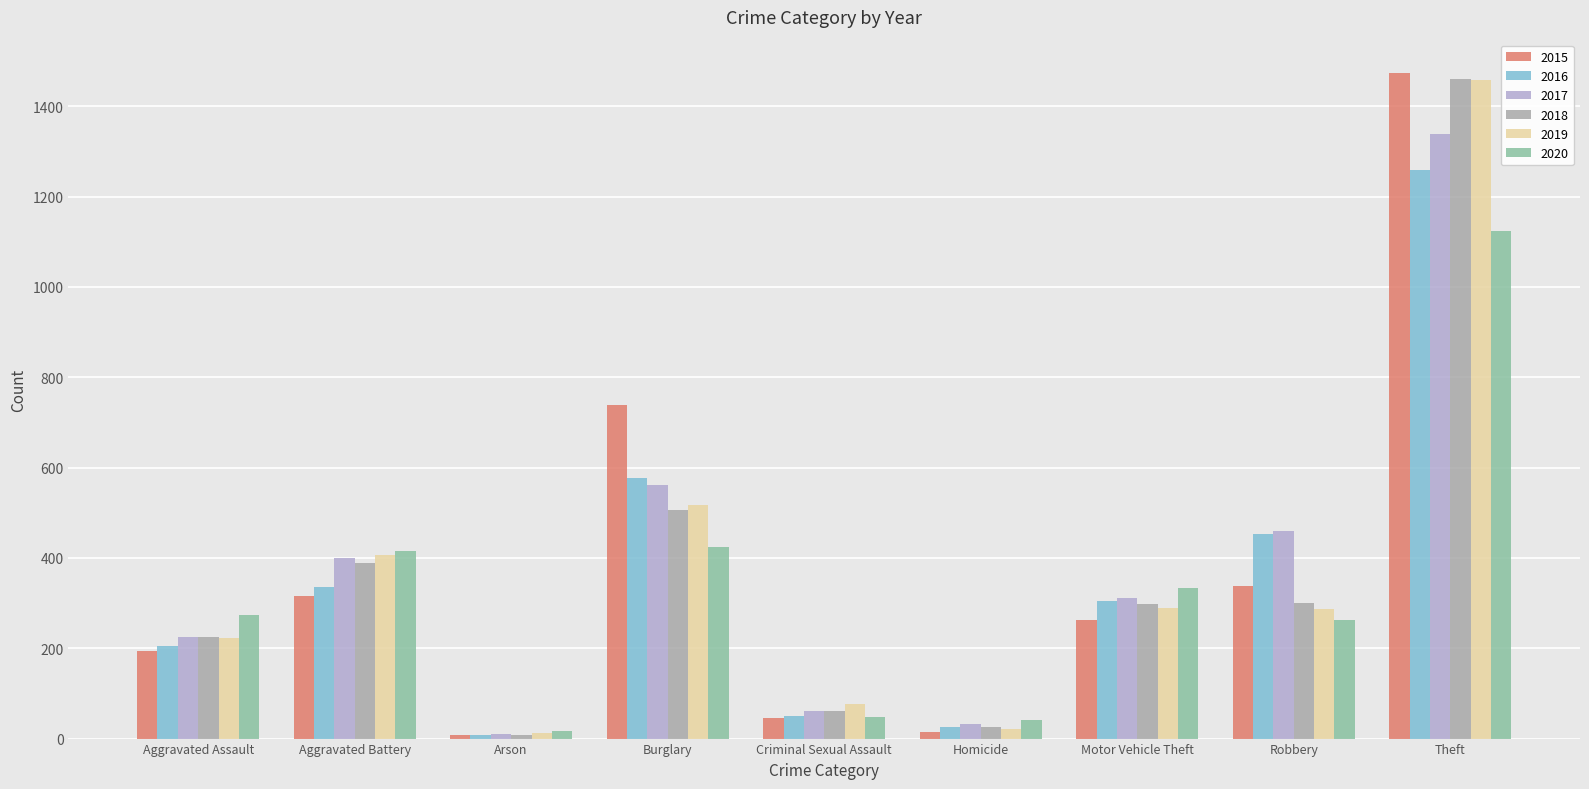

What is the difference between the second highest and minimum values in the 2015 series?

729